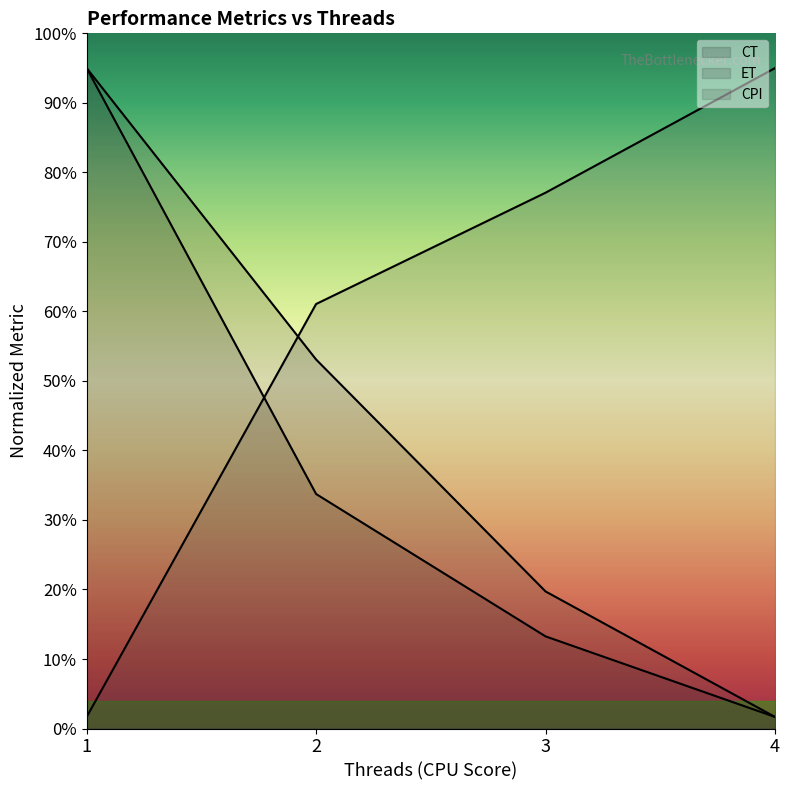

True or false: ET has a value of 2.1 at 2.

False